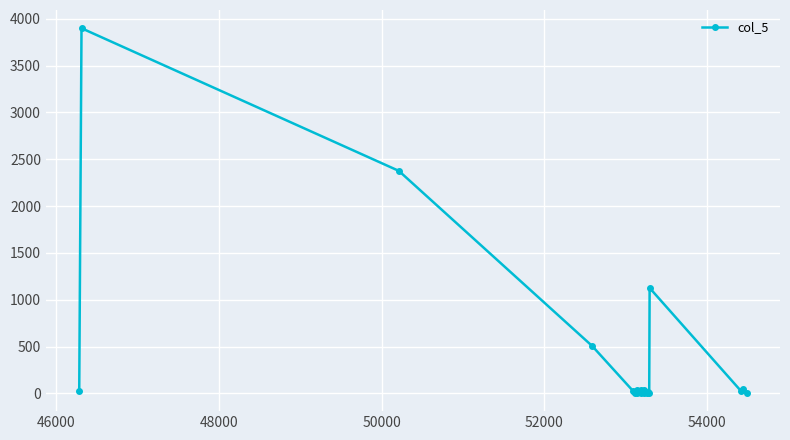

True or false: the data has more than 0 interior local peaks.

True